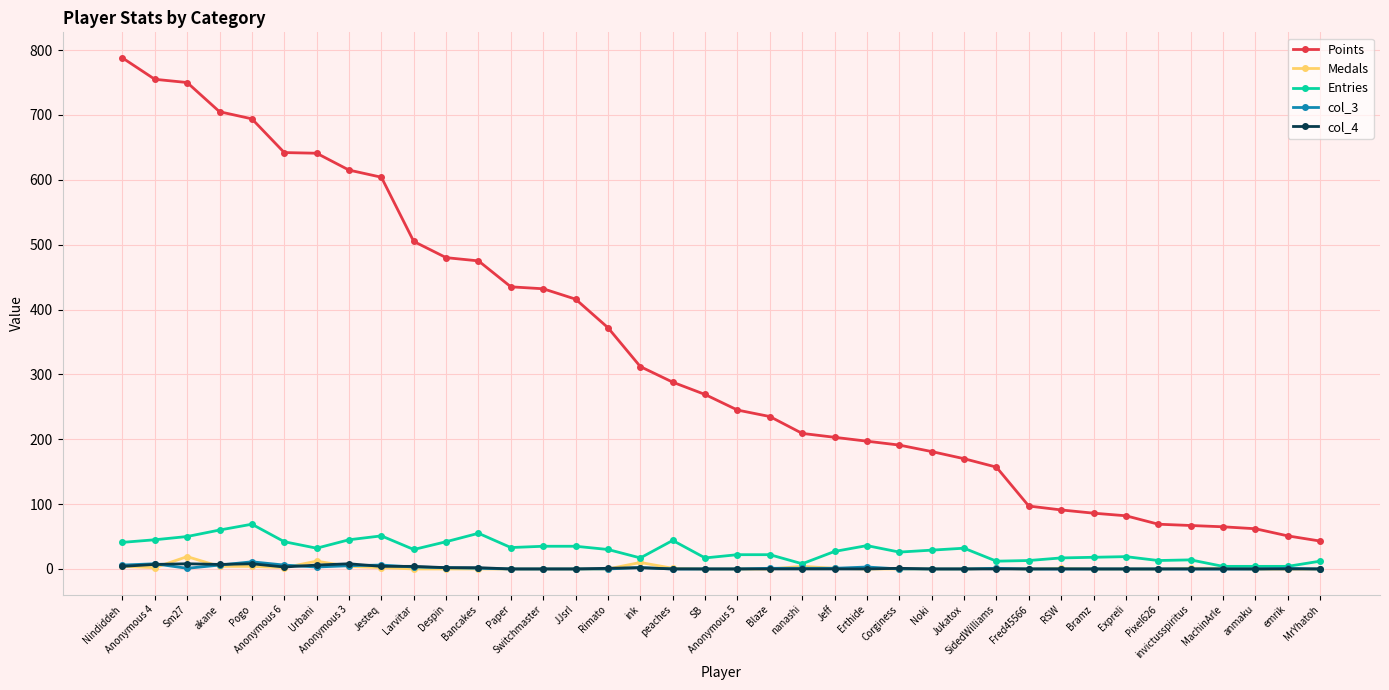

Is the value of Points at Bancakes greater than the value of Medals at Noki?

Yes